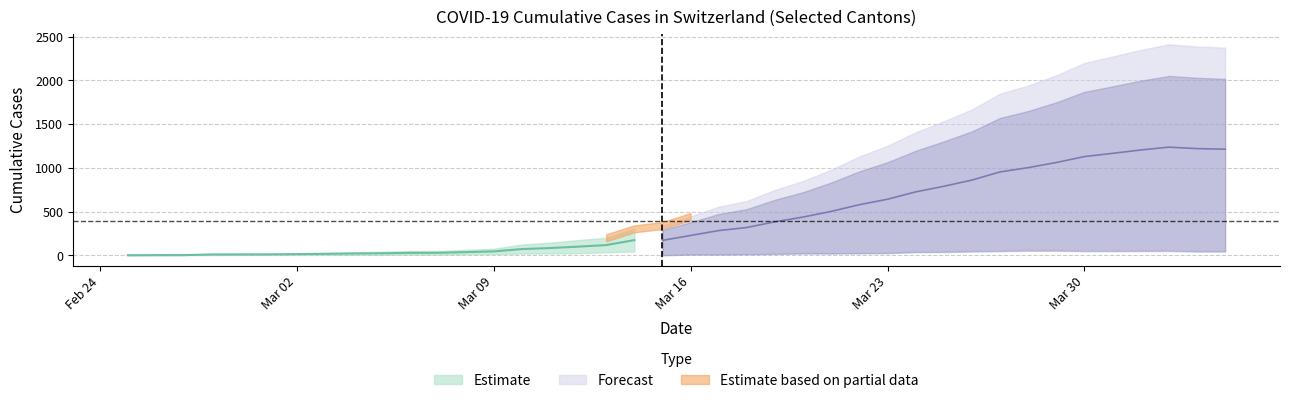

Count the number of categories in the chart.

40